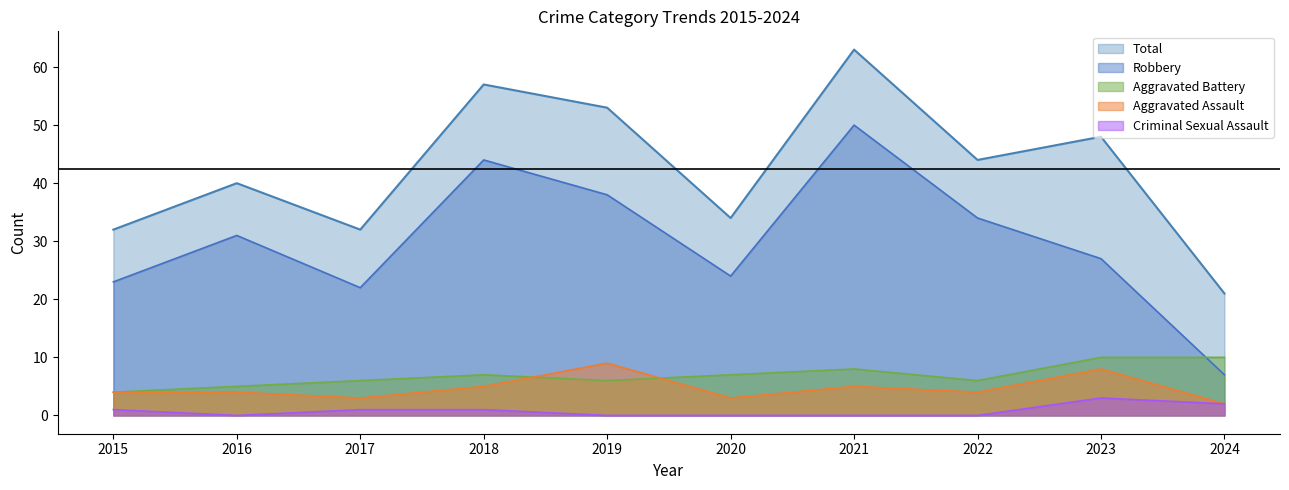

How many lines are shown in the chart?

5